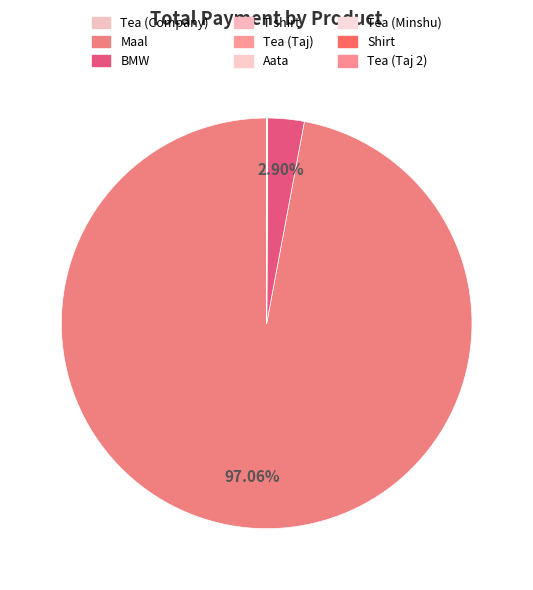

Is the sum of T shirt and Tea (Taj) greater than half?

No